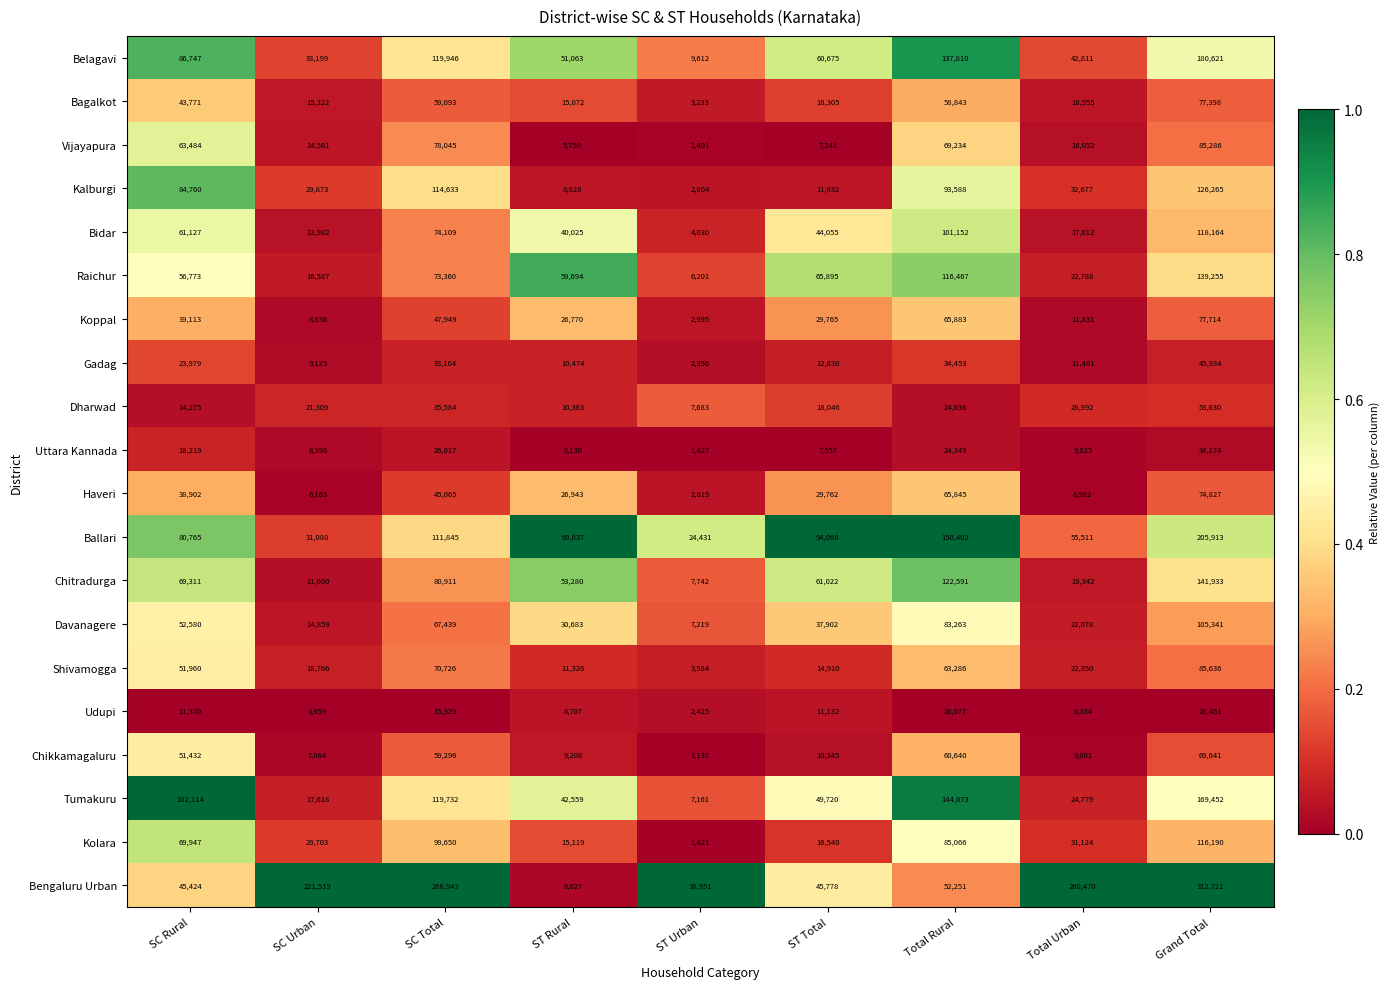

What is the average value of the Shivamogga series?

38060